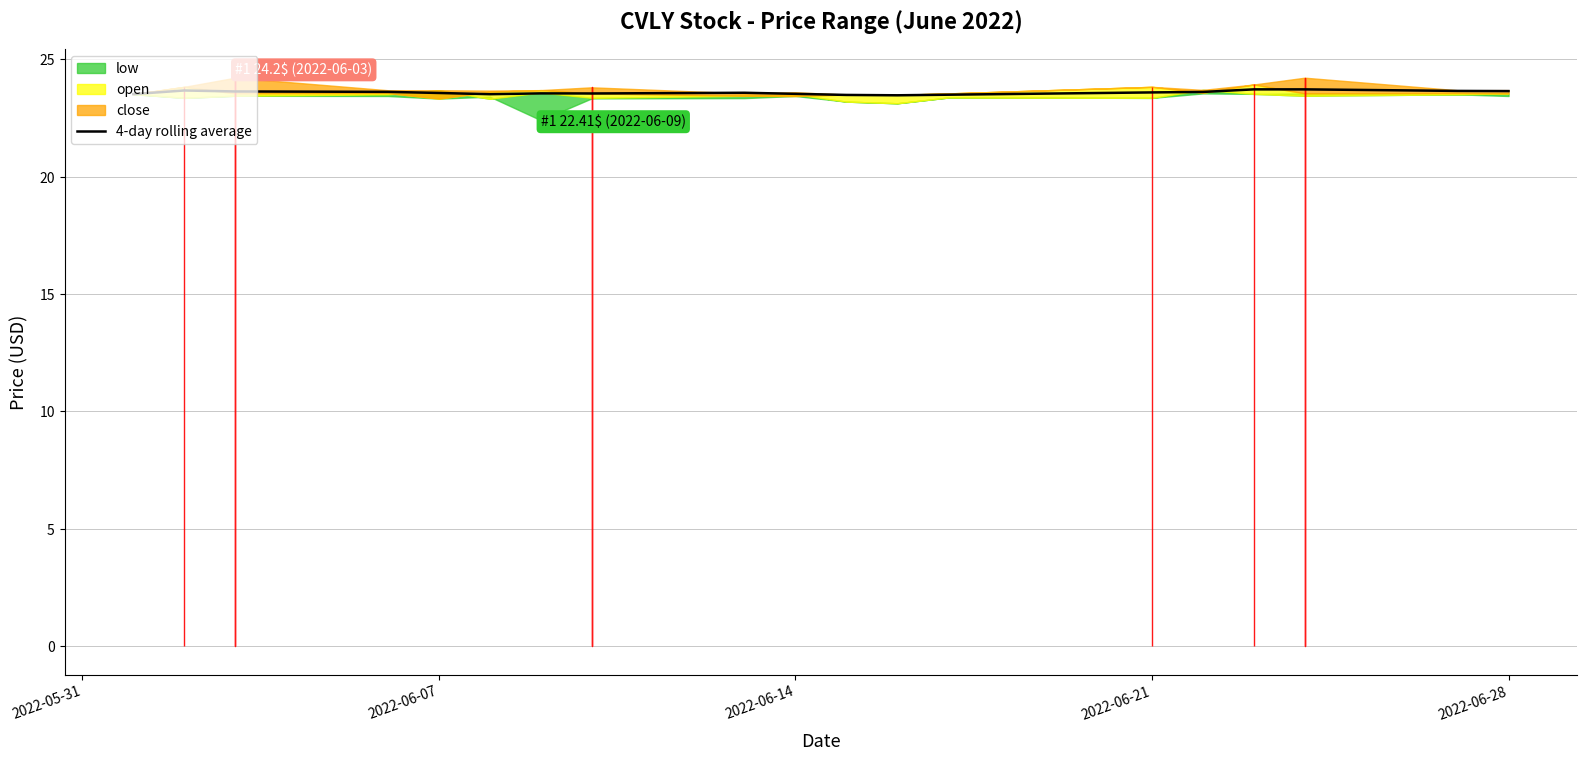

What is the value of the 17th point from the left?

23.7